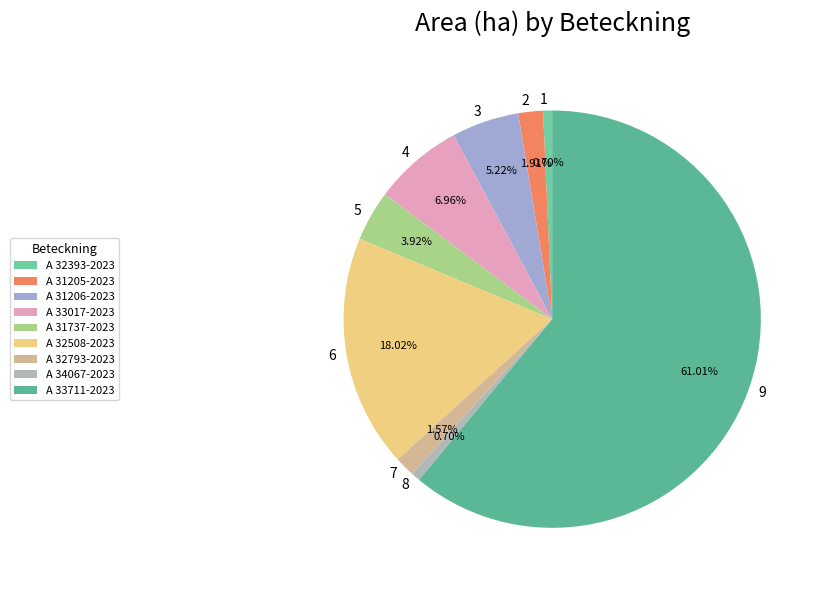

Do 1 and 6 together represent more than half of the pie?

No